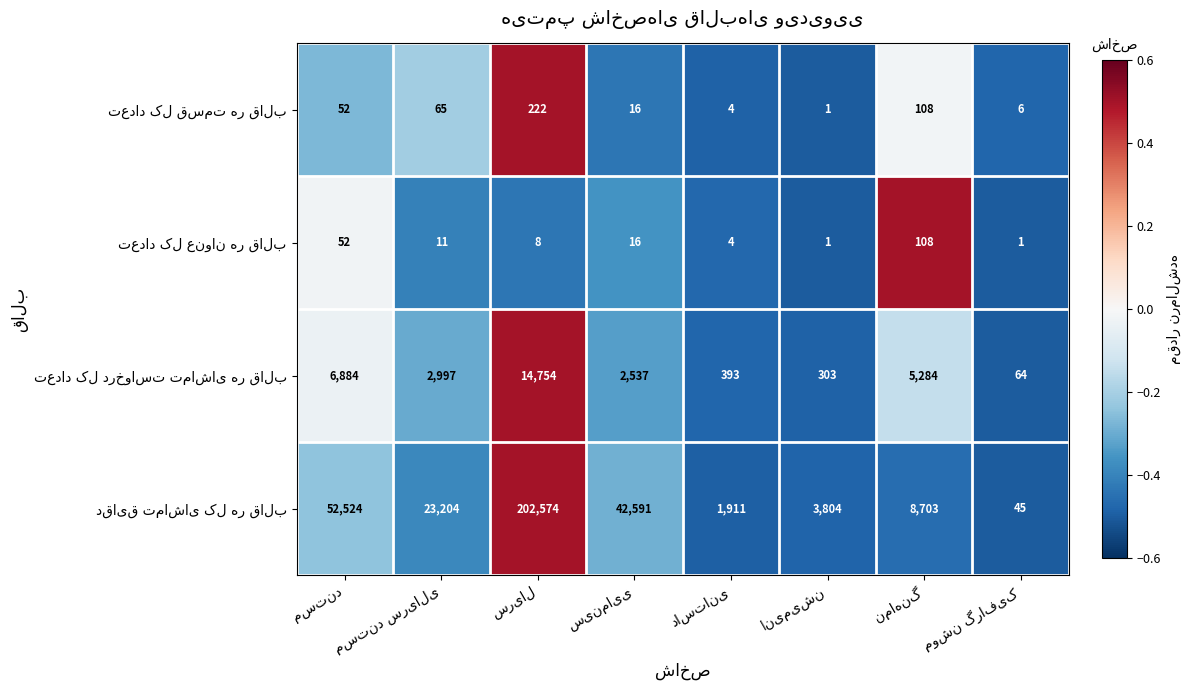

At how many categories does at least one series exceed 10262?

4